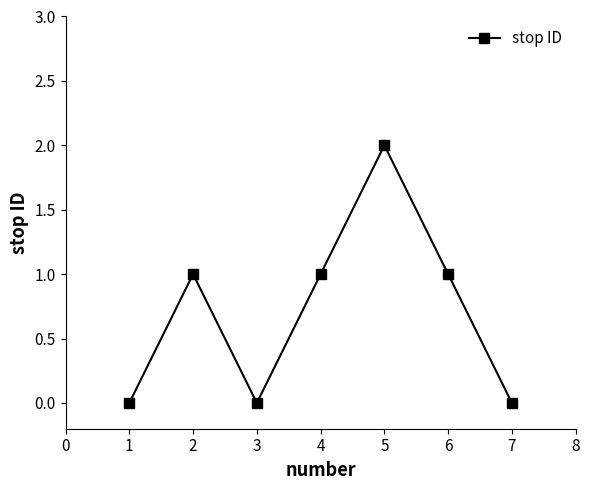

What is the difference between the values at 2 and 5?

1